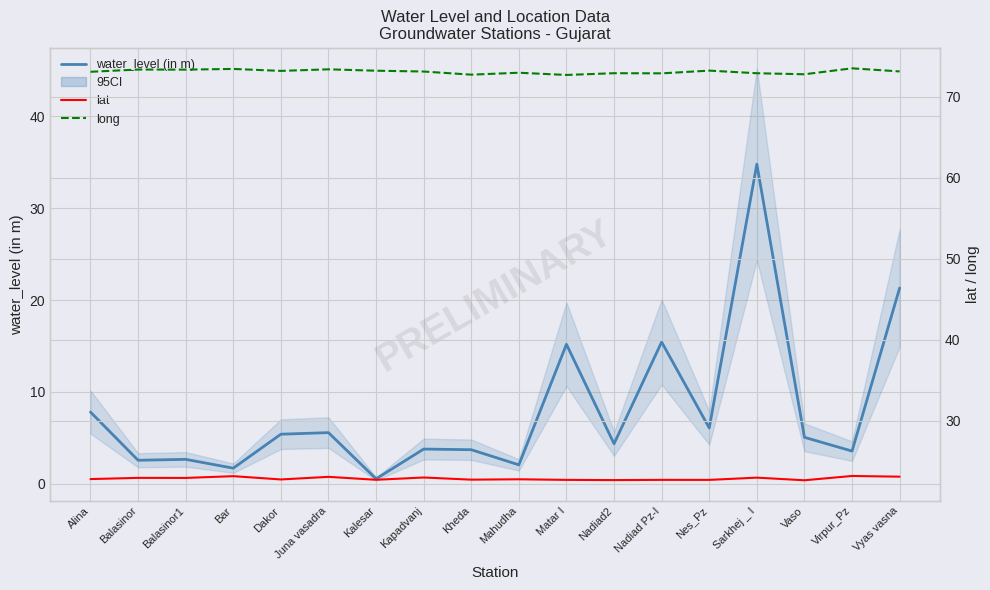

At which label does water_level (in m) reach its peak?

Sarkhej _ I